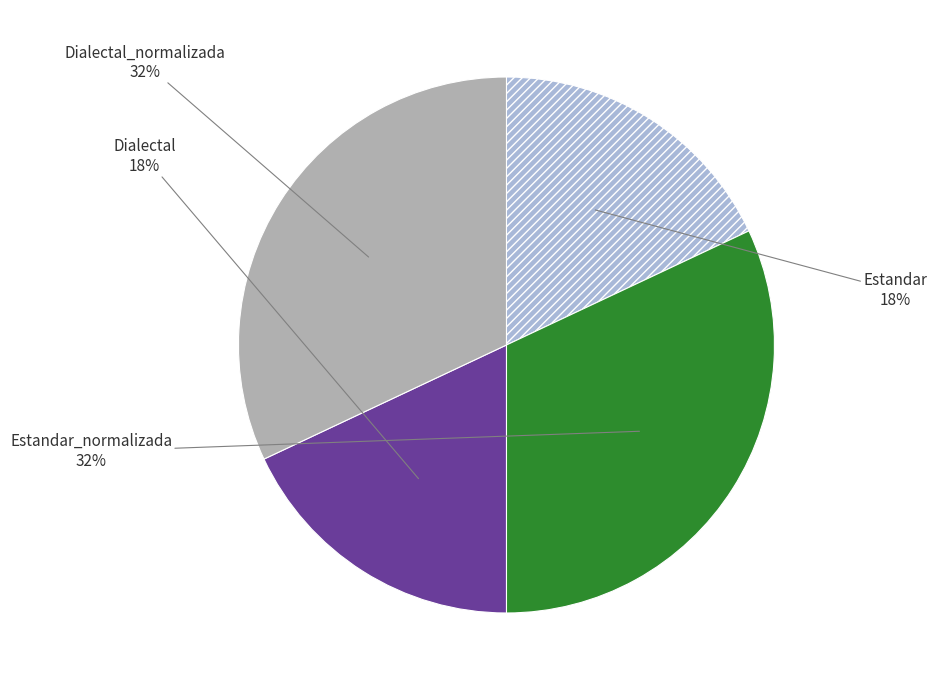

Does Estandar_normalizada represent more than half of the total?

No